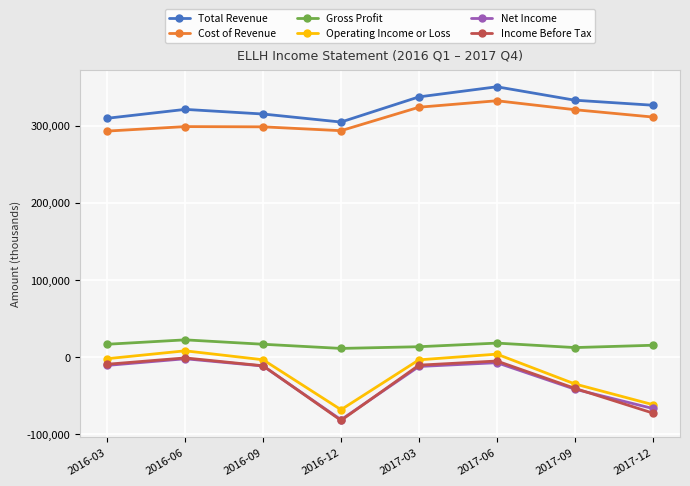

What is the label of the 1st point from the left?

2016-03